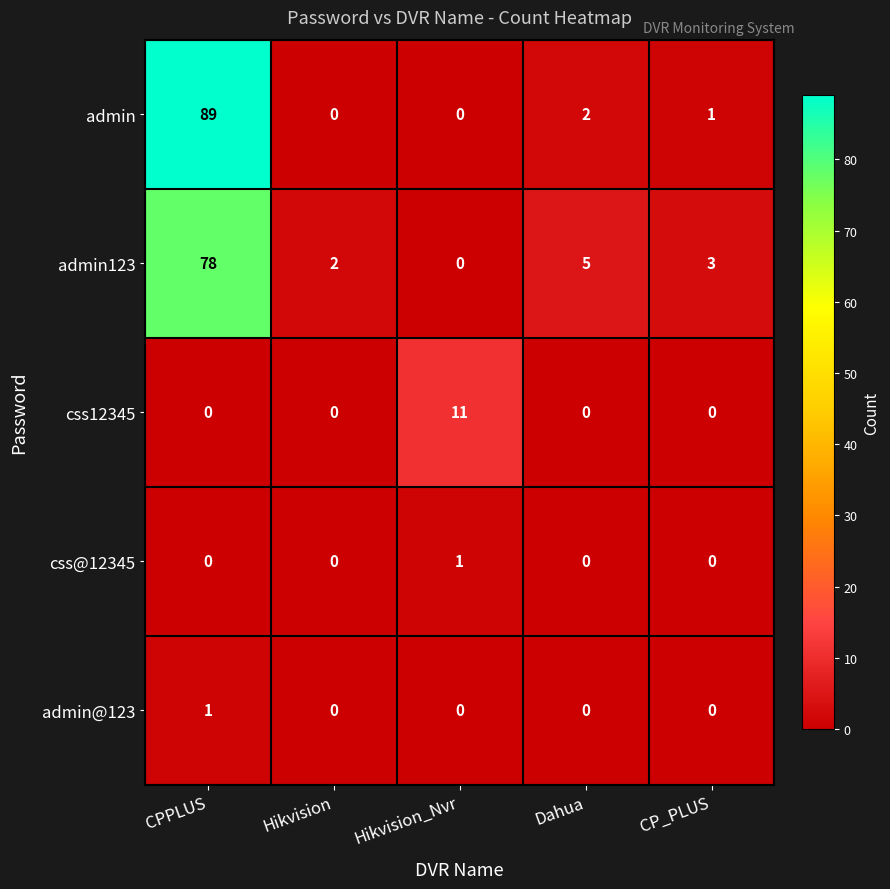

Read the css12345 value at Hikvision_Nvr, to the nearest 5.

10